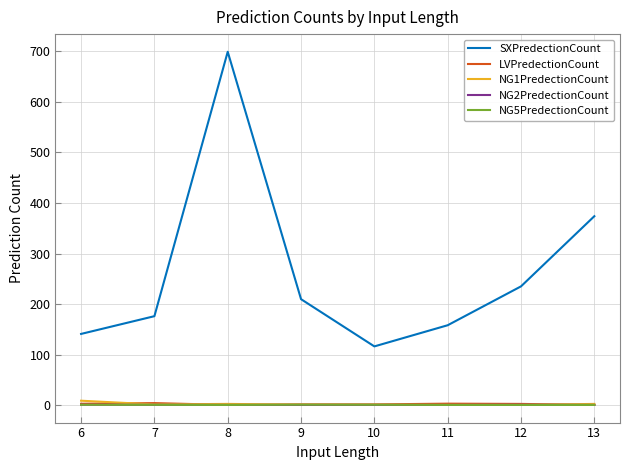

True or false: SXPredectionCount and NG2PredectionCount cross at least once.

False